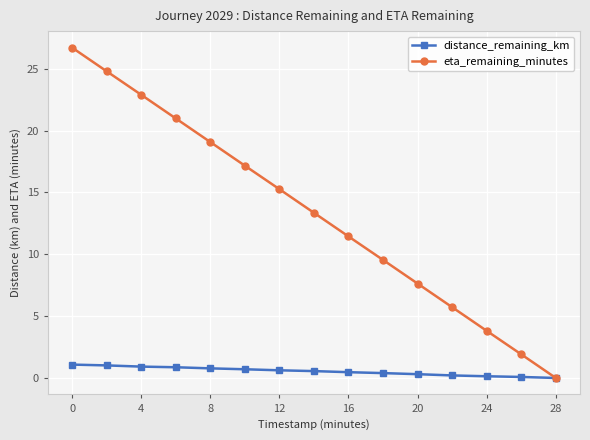

Which series has the largest range (max minus min)?

eta_remaining_minutes